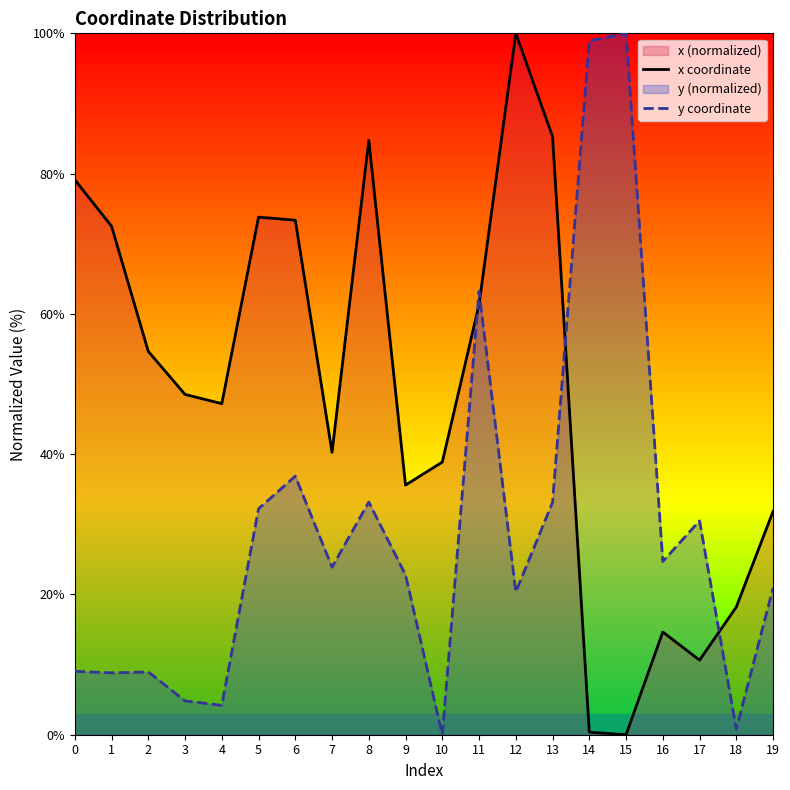

Reading left to right, transcribe all the data shown in this chart.

x coordinate: 79.1	72.5	54.7	48.5	47.2	73.8	73.4	40.3	84.7	35.6	38.9	61.3	100.0	85.3	0.4	0.0	14.6	10.6	18.2	31.8
y coordinate: 9.0	8.8	8.9	4.8	4.2	32.2	36.9	23.9	33.2	22.8	0.0	63.2	20.4	33.1	98.9	100.0	24.7	30.5	0.8	20.9